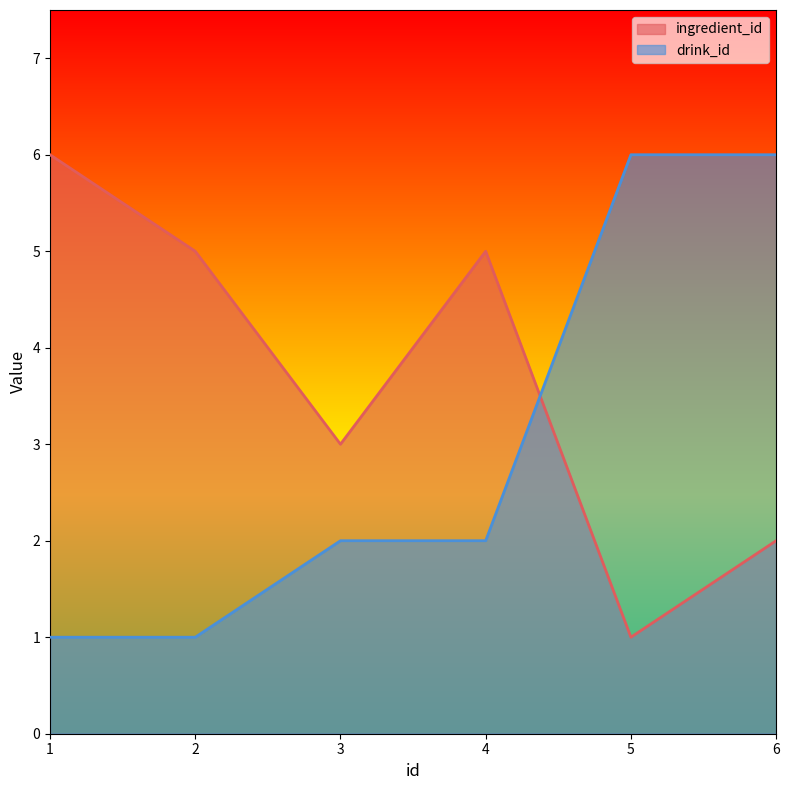

Does the chart have visible grid lines?

No